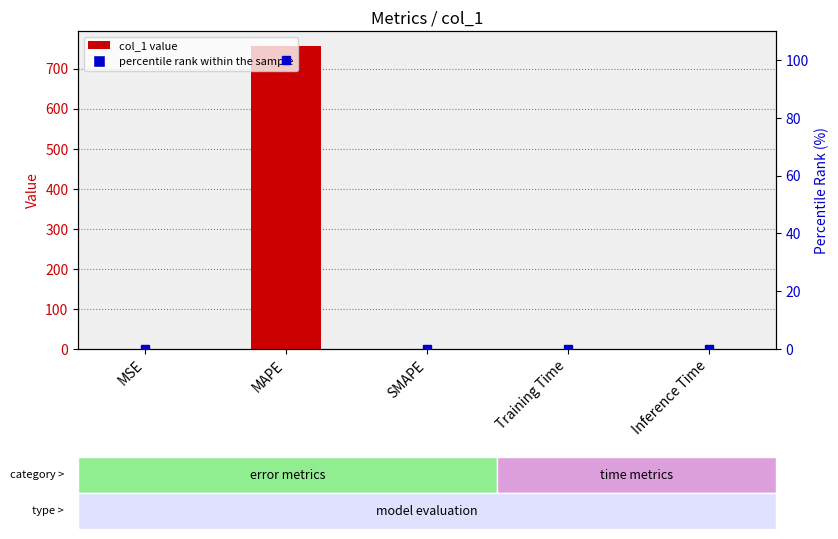

Which has a higher value, Training Time or MAPE?

MAPE